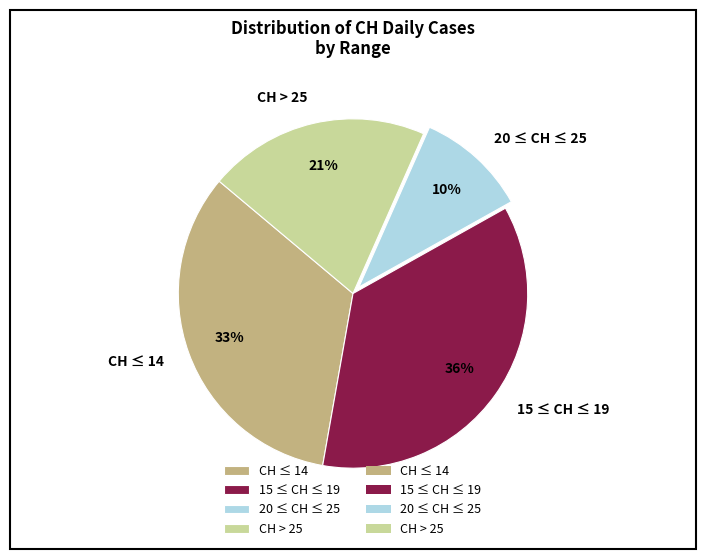

Is there a majority slice in this chart?

No